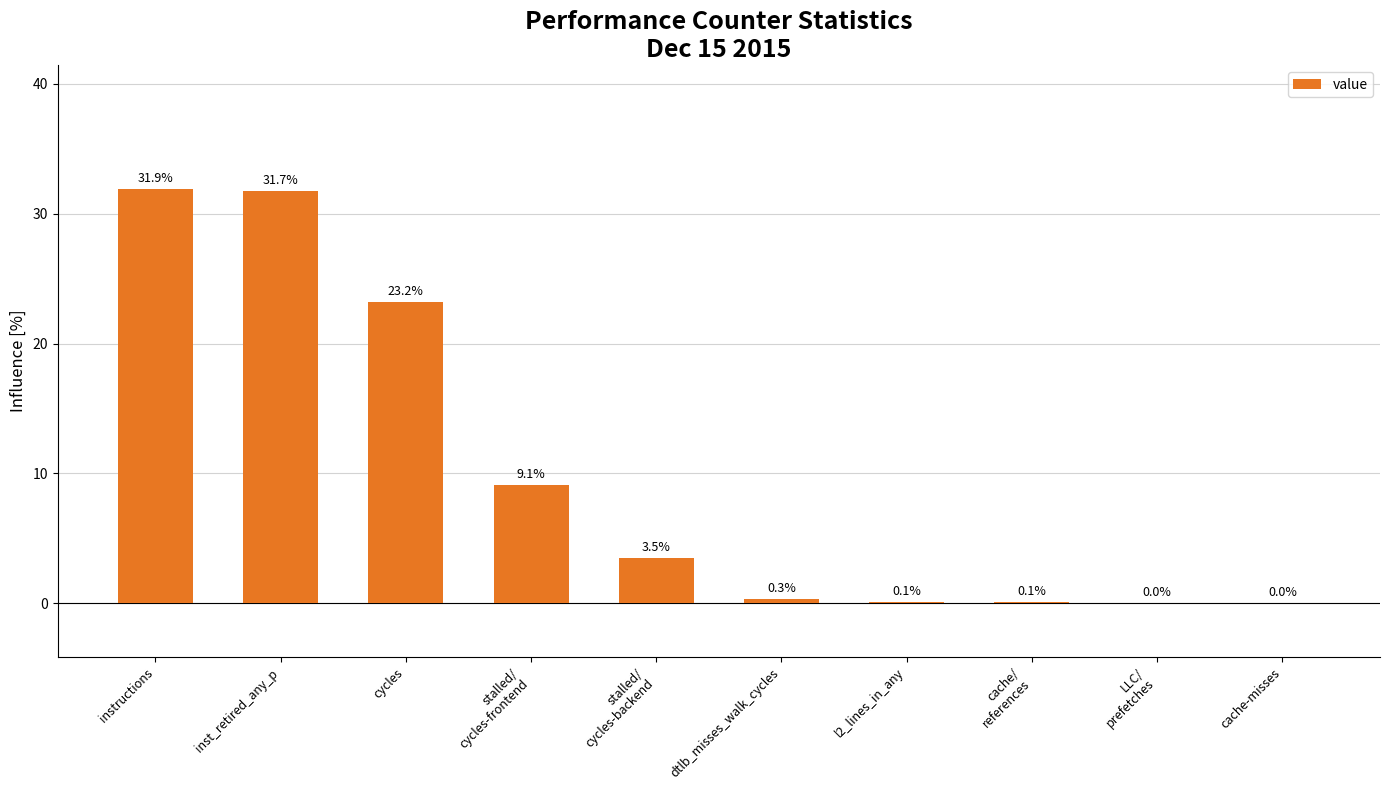

True or false: the data shows 23.2 at cycles.

True